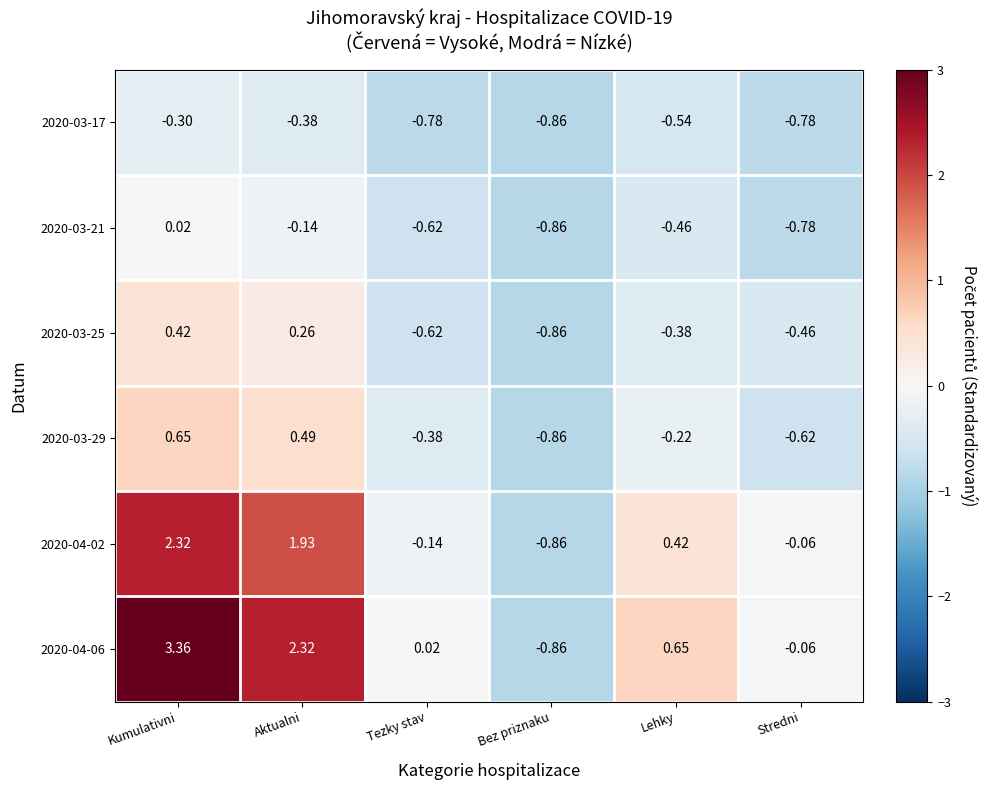

Where is 2020-03-25 nearest to the value 0?

Aktualni